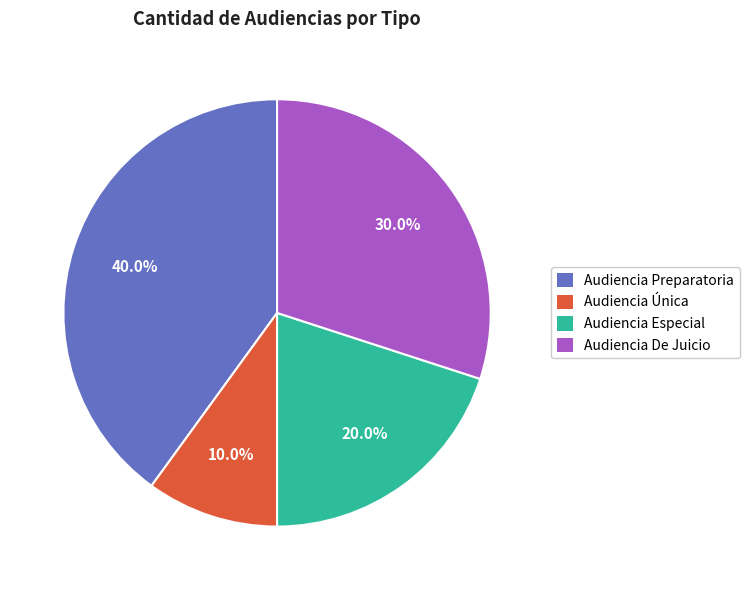

What is the largest slice in the pie chart?

Audiencia Preparatoria